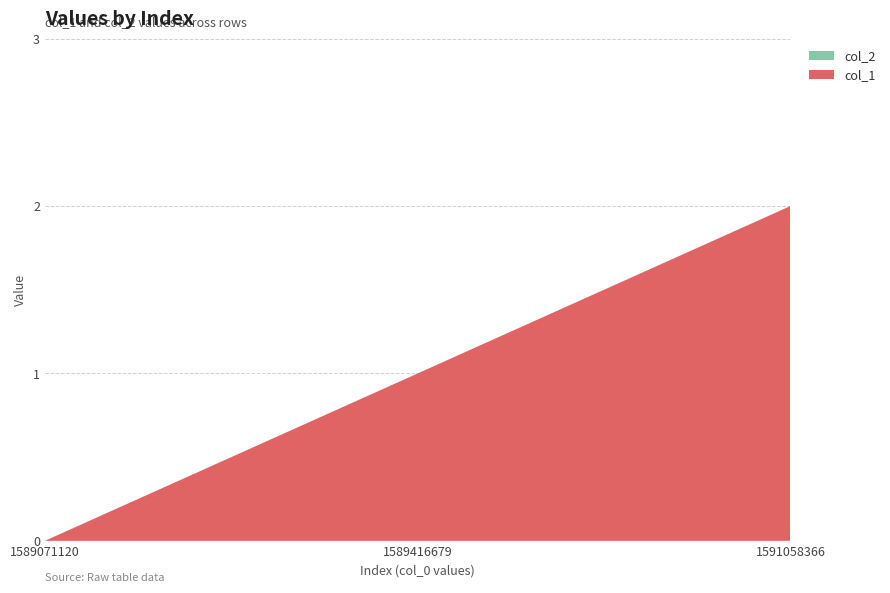

Reading right to left, what are all the values shown in this chart?

col_1: 1591058366=2	1589416679=1	1589071120=0
col_2: 1591058366=0	1589416679=0	1589071120=0